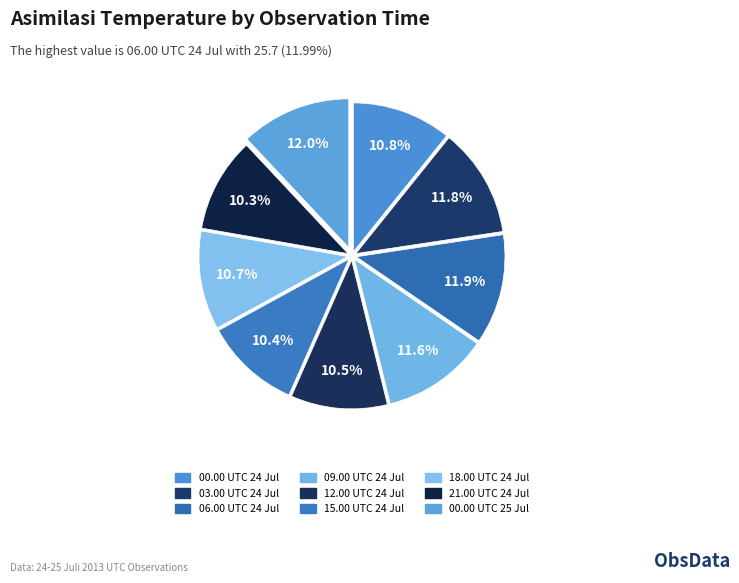

Which slice is the smallest?

24 juli 2013 21.00 UTC